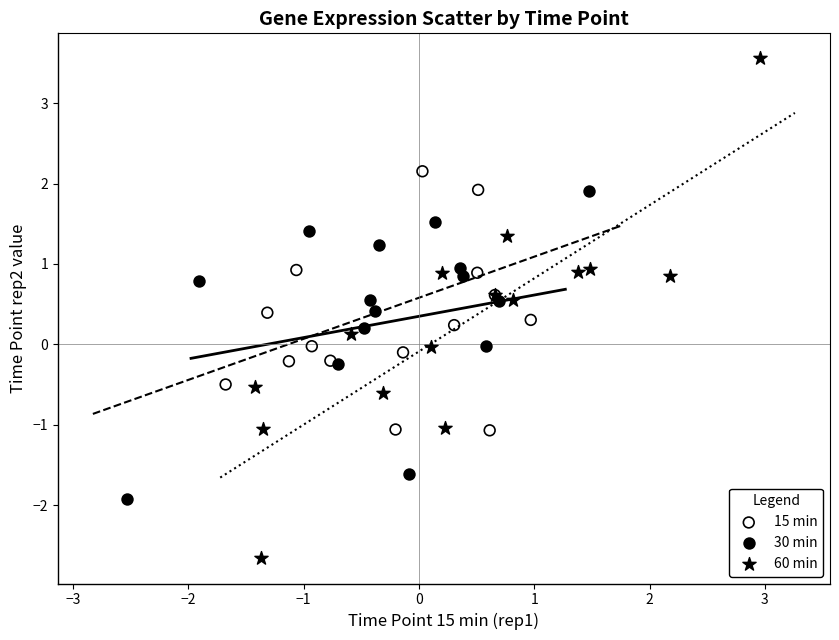

What are all the series names shown in the legend?

15 min, 30 min, 60 min